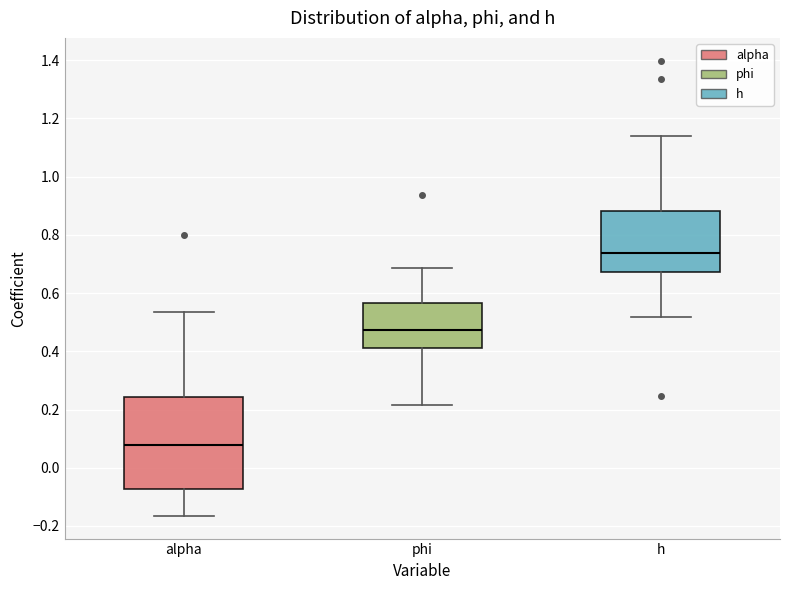

Reading left to right, read every box against the y-axis: the position of its median line, the range the box covers, and the ends of its whiskers. The values are not printed on the chart, so give them approximately, as read against the axis.

alpha: median 0.08, box -0.08 to 0.24, whiskers -0.16 to 0.54
phi: median 0.48, box 0.40 to 0.56, whiskers 0.22 to 0.68
h: median 0.74, box 0.68 to 0.88, whiskers 0.52 to 1.14